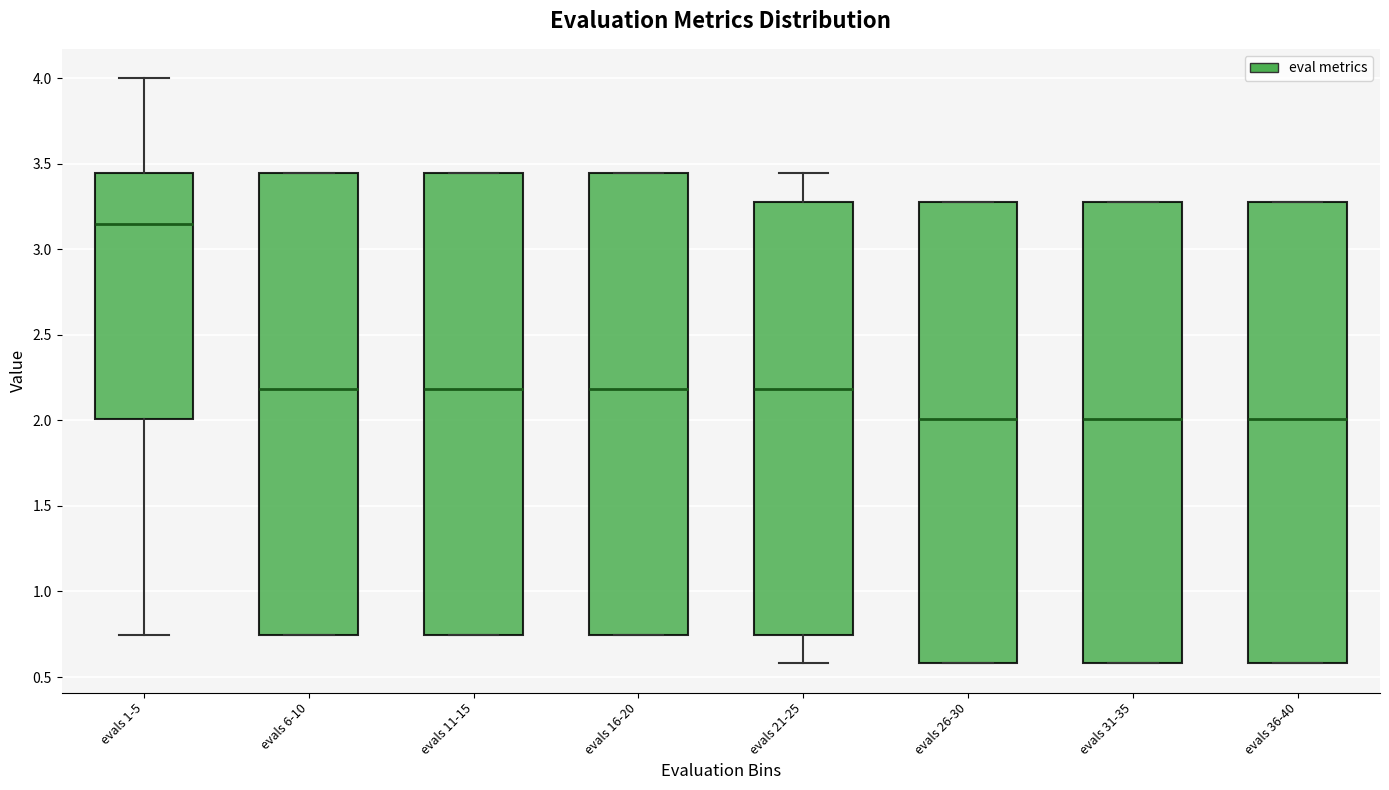

Reading left to right, transcribe this box plot: for each box, give where its median line is, the range the box spans, and where its two whiskers end, as read against the y-axis. The values are not printed on the chart, so give them approximately, as read against the axis.

evals 1-5: median 3.15, box 2.00 to 3.45, whiskers 0.75 to 4.00
evals 6-10: median 2.20, box 0.75 to 3.45, whiskers 0.75 to 3.45
evals 11-15: median 2.20, box 0.75 to 3.45, whiskers 0.75 to 3.45
evals 16-20: median 2.20, box 0.75 to 3.45, whiskers 0.75 to 3.45
evals 21-25: median 2.20, box 0.75 to 3.30, whiskers 0.60 to 3.45
evals 26-30: median 2.00, box 0.60 to 3.30, whiskers 0.60 to 3.30
evals 31-35: median 2.00, box 0.60 to 3.30, whiskers 0.60 to 3.30
evals 36-40: median 2.00, box 0.60 to 3.30, whiskers 0.60 to 3.30